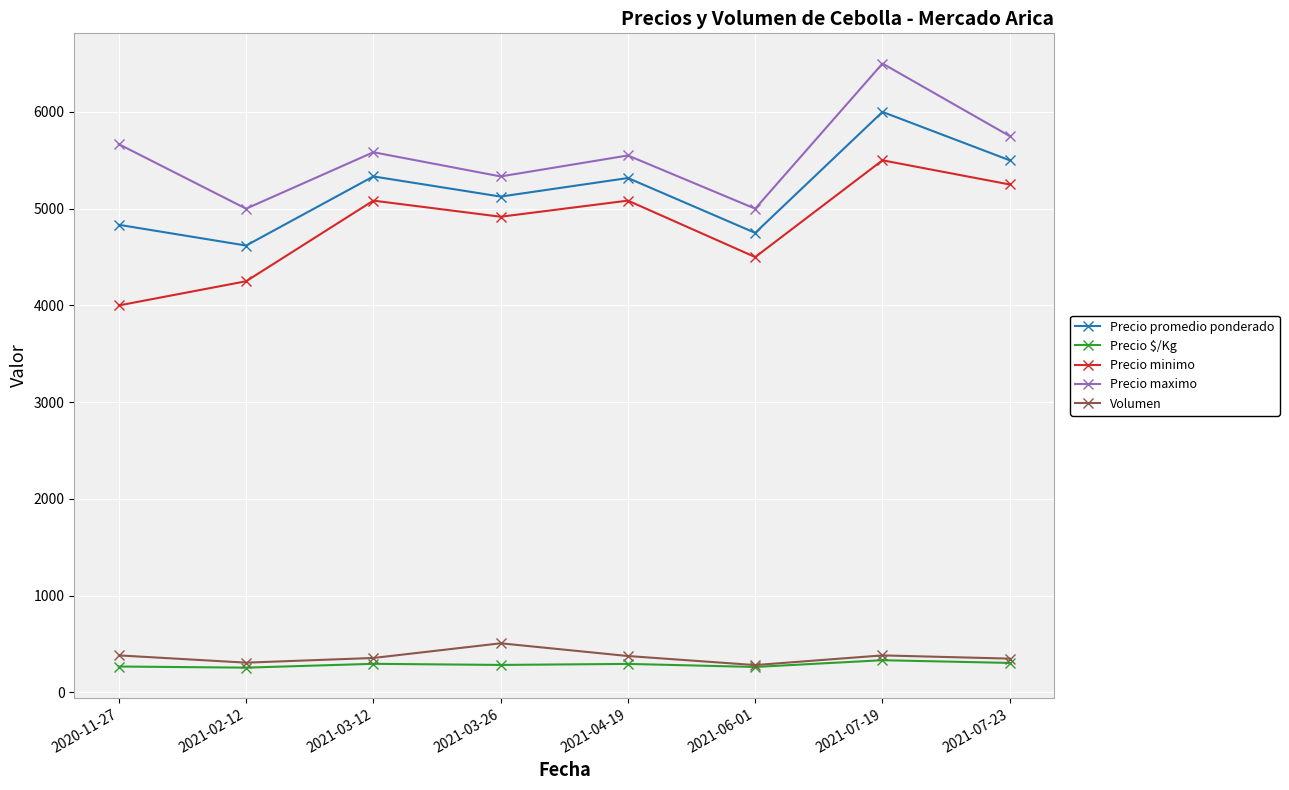

Is it true that Precio $/Kg equals 70.0 at 2021-03-12?

False